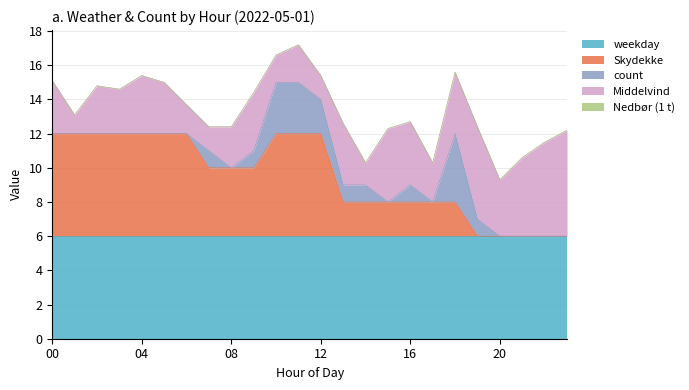

How many lines are shown in the chart?

5